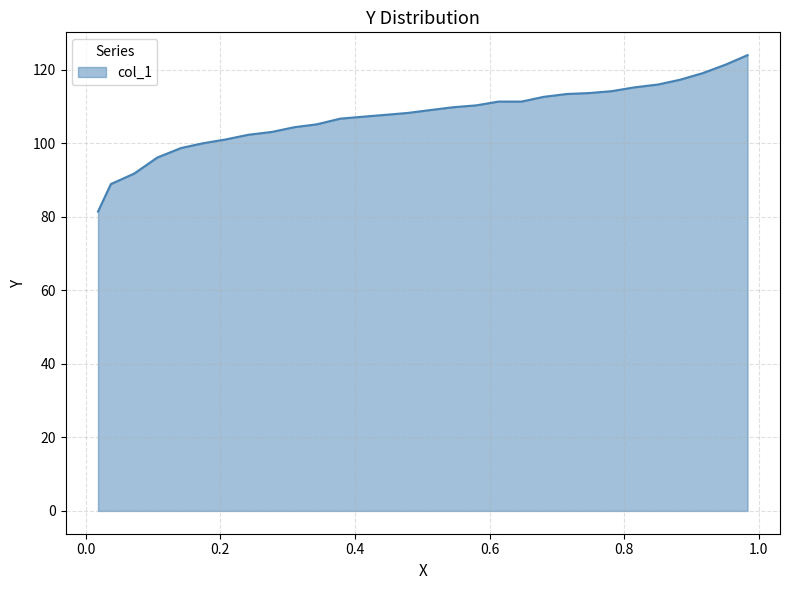

What is the minimum value shown in the chart?

81.4